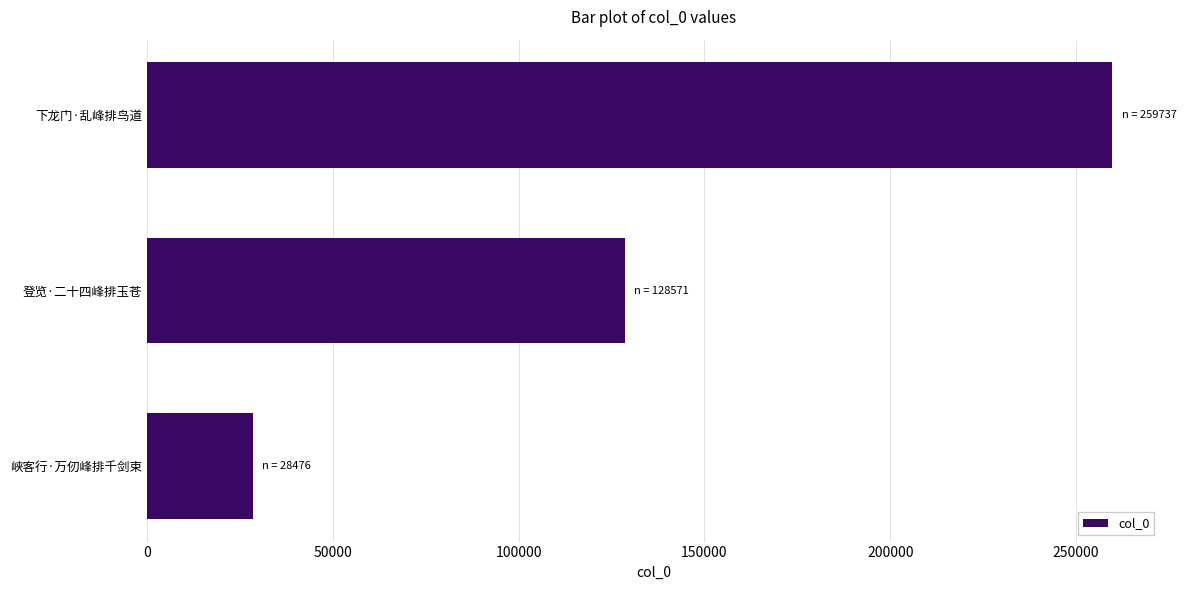

Reading bottom to top, what are all the values shown in this chart?

28476	128571	259737